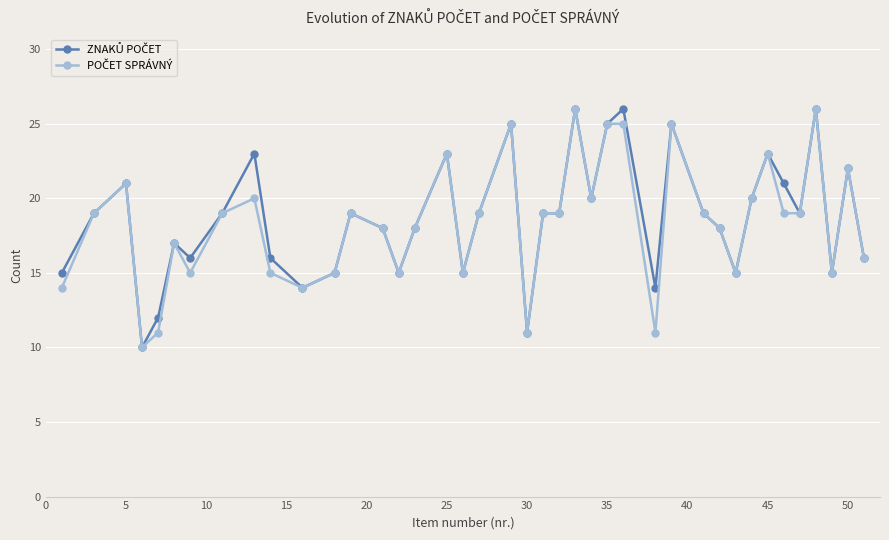

Does the chart have visible grid lines?

Yes